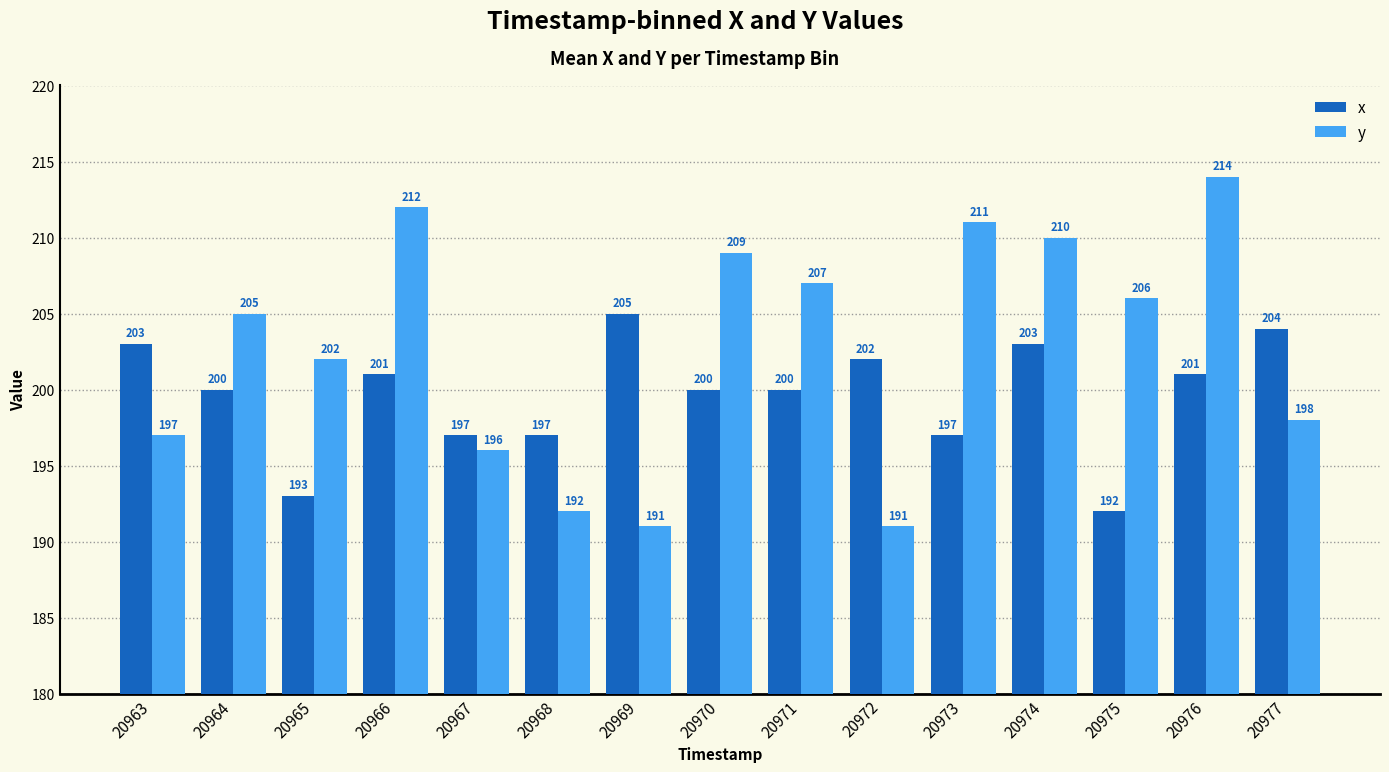

Reading right to left, extract all data points from this chart.

x: 204	201	192	203	197	202	200	200	205	197	197	201	193	200	203
y: 198	214	206	210	211	191	207	209	191	192	196	212	202	205	197